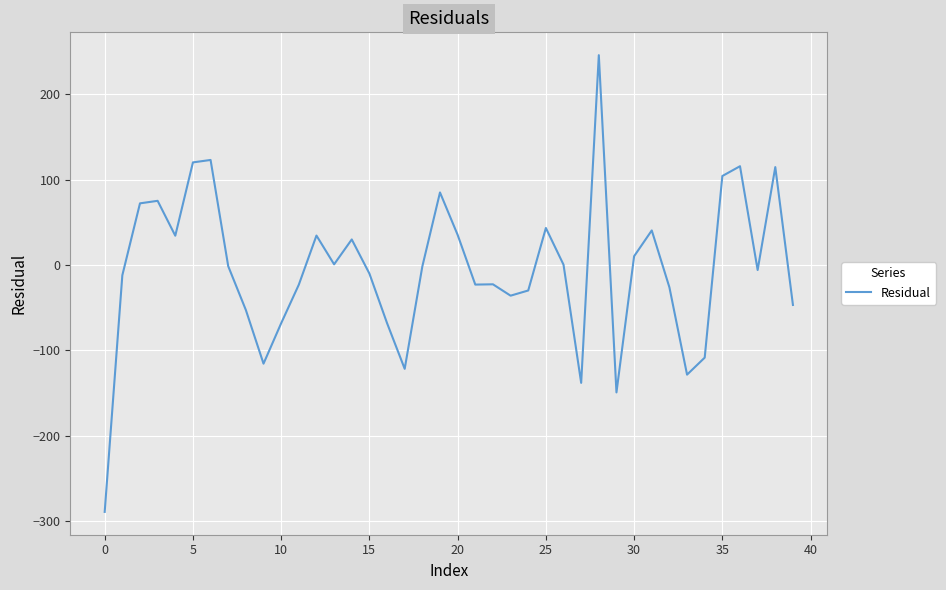

What is the difference between the maximum and minimum values?

534.7